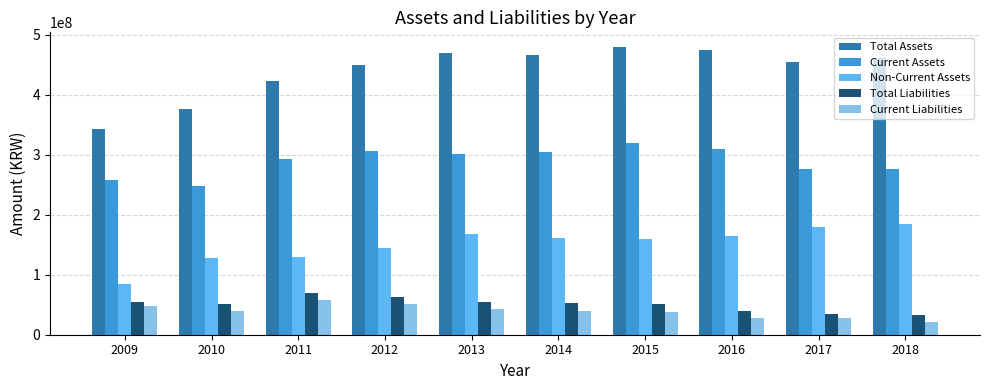

Which series changed the most between 2012 and 2018?

Non-Current Assets